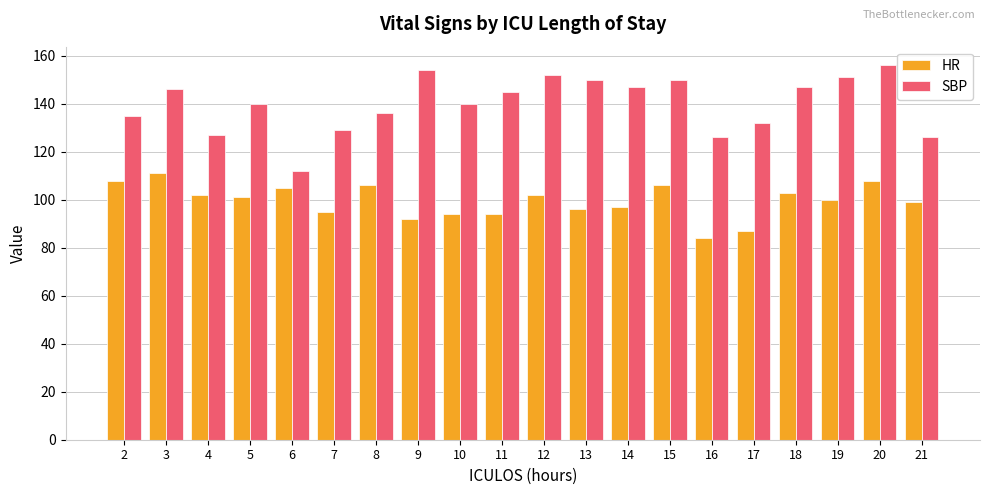

How many groups of bars are there?

20